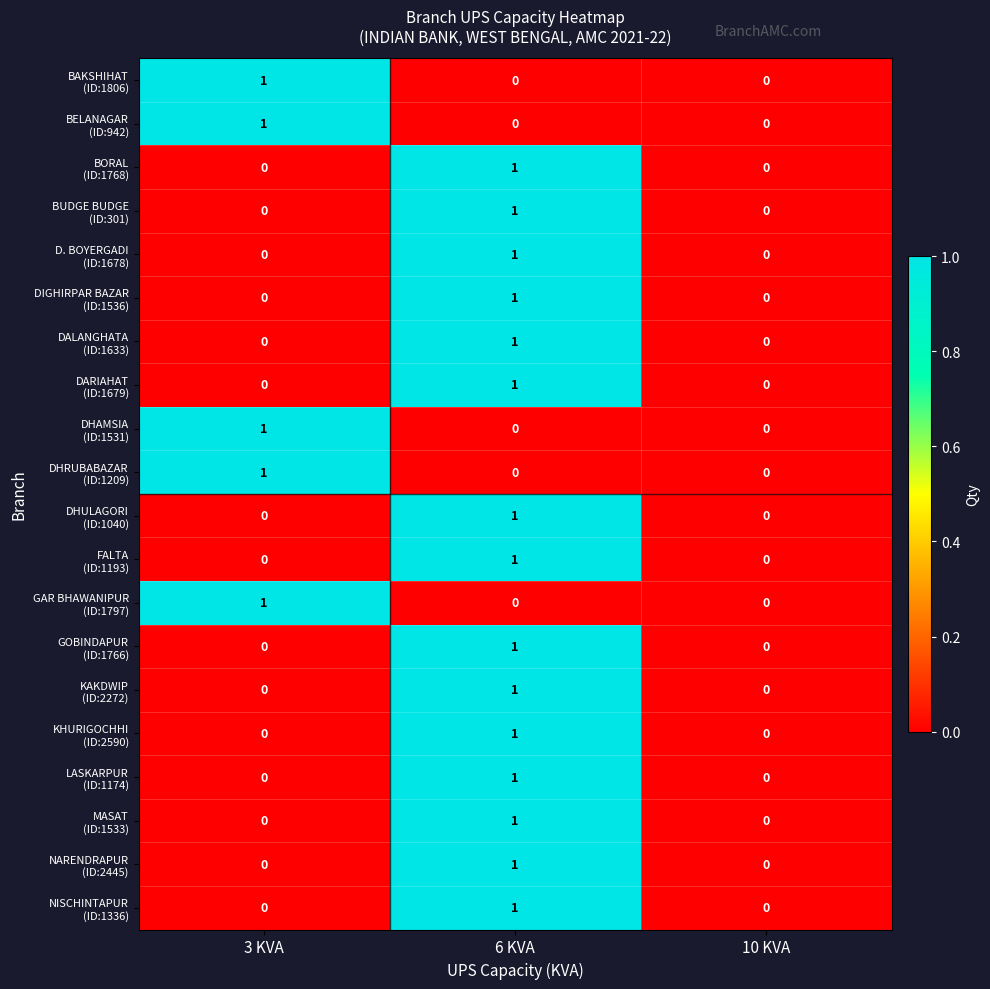

What is the total value across all series at 6 KVA?

15